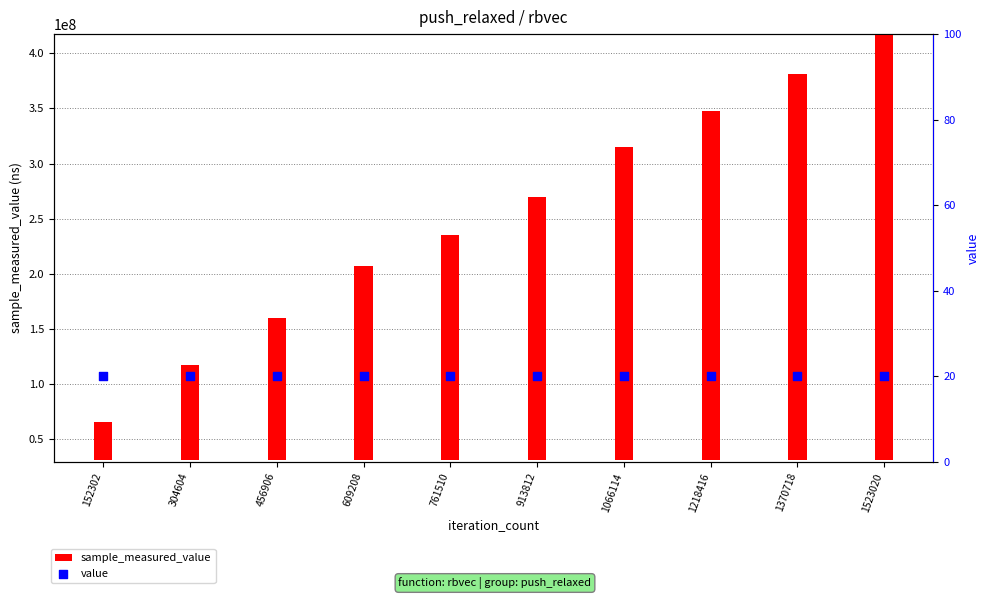

Which series has the largest total across all categories?

sample_measured_value